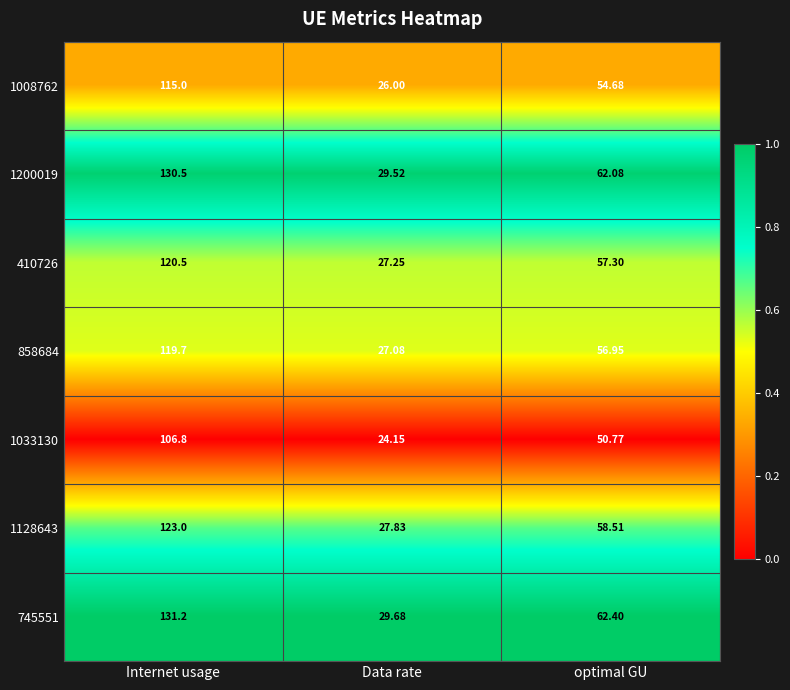

At which category does the chart reach its minimum across all series?

Data rate